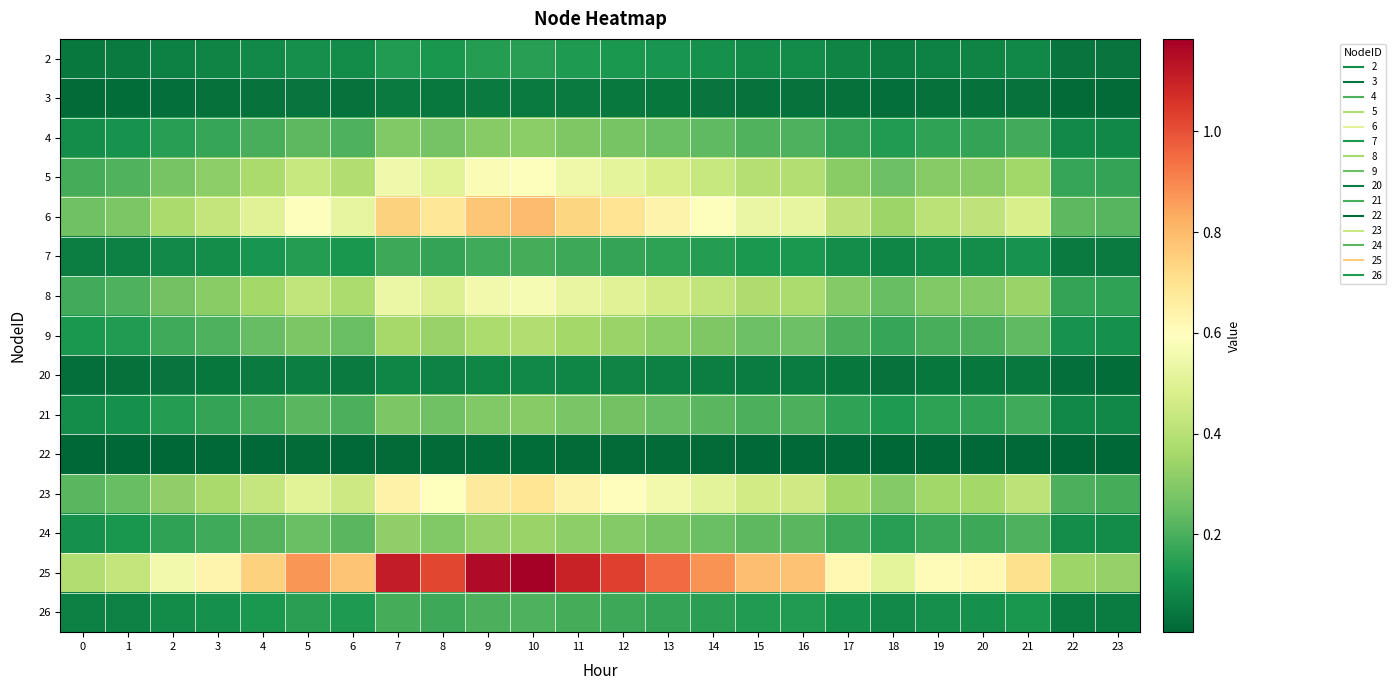

Which series changed the most between 1 and 17?

25